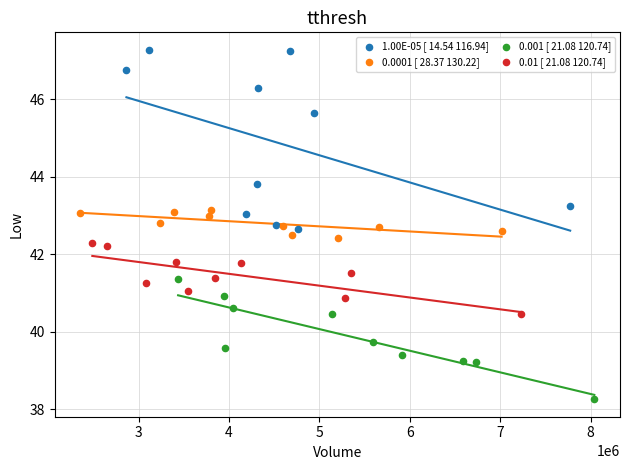

Which series reaches the maximum Y coordinate?

1.00E-05 [ 14.54 116.94]